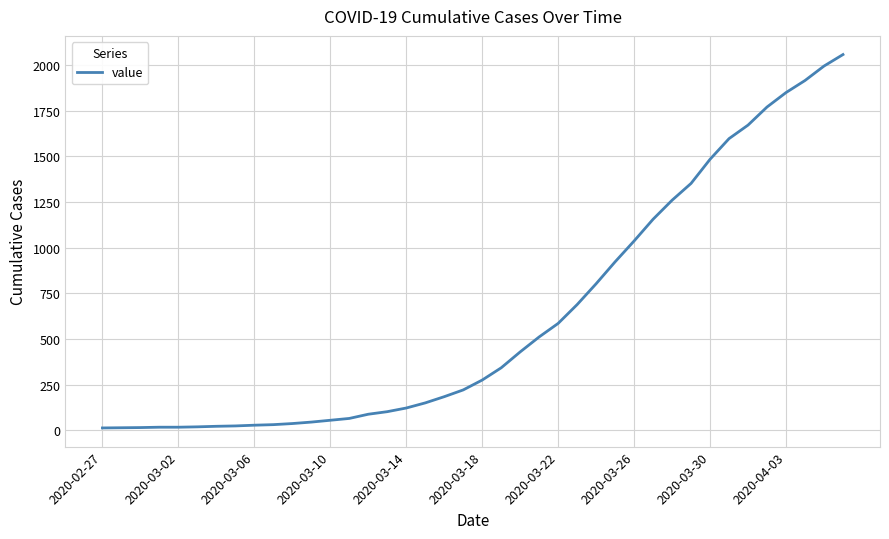

What is the greatest value displayed?

2057